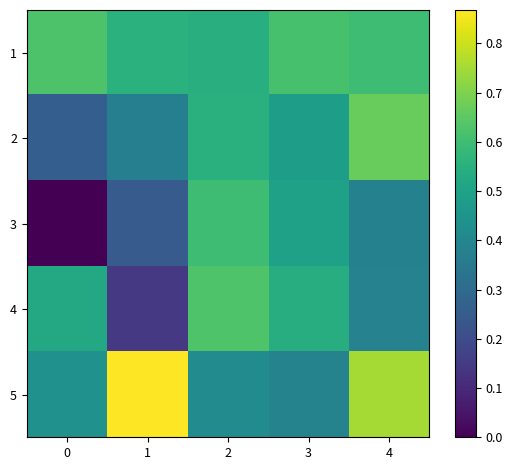

What is the total value across all series at 4?

2.8